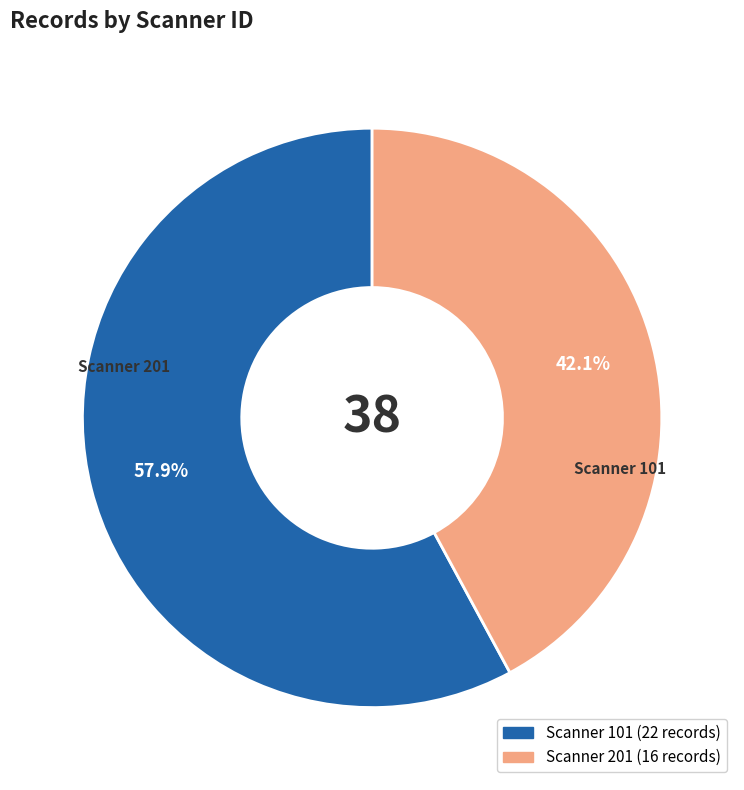

Is there a majority slice in this chart?

Yes